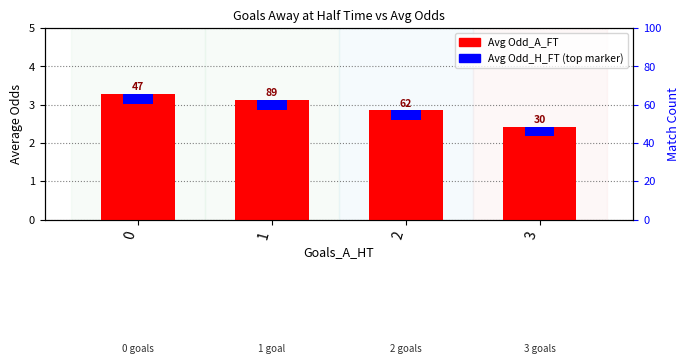

Reading left to right, extract all data points from this chart.

0=3.3	1=3.1	2=2.9	3=2.4